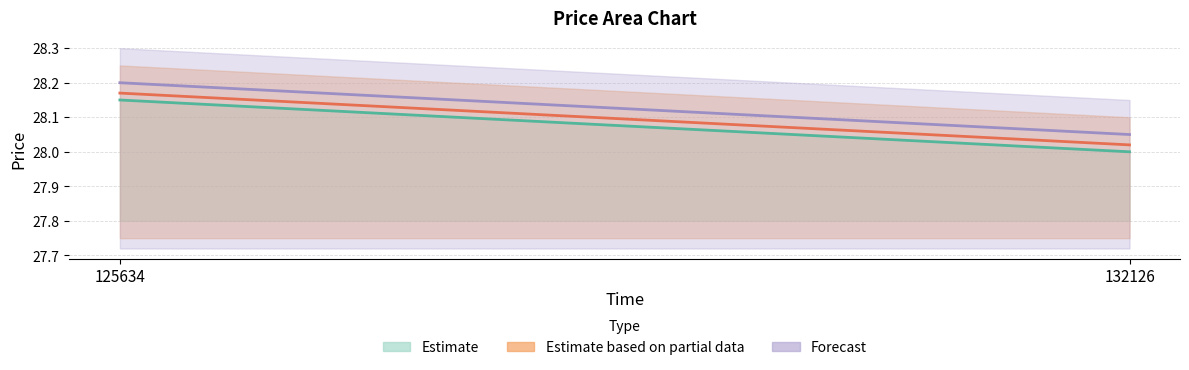

Count the y_mid values in the range 28 to 29.

2